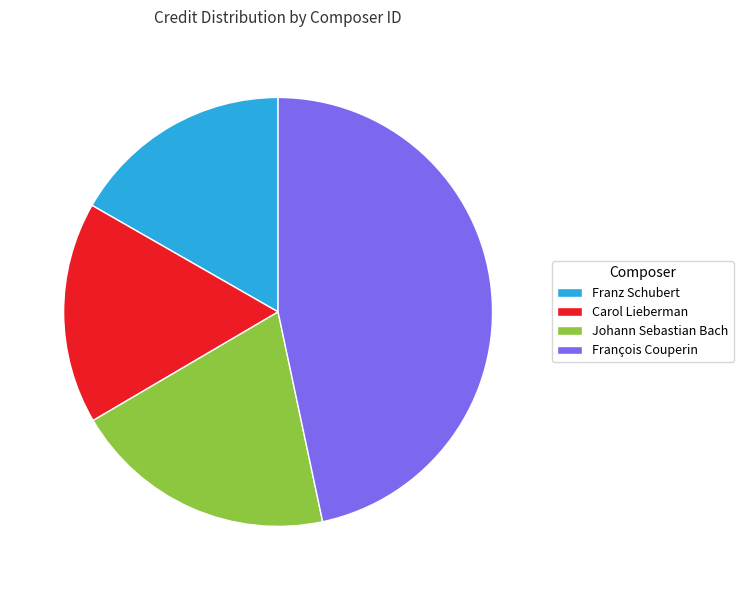

Combined, do François Couperin and Carol Lieberman account for over 50%?

Yes